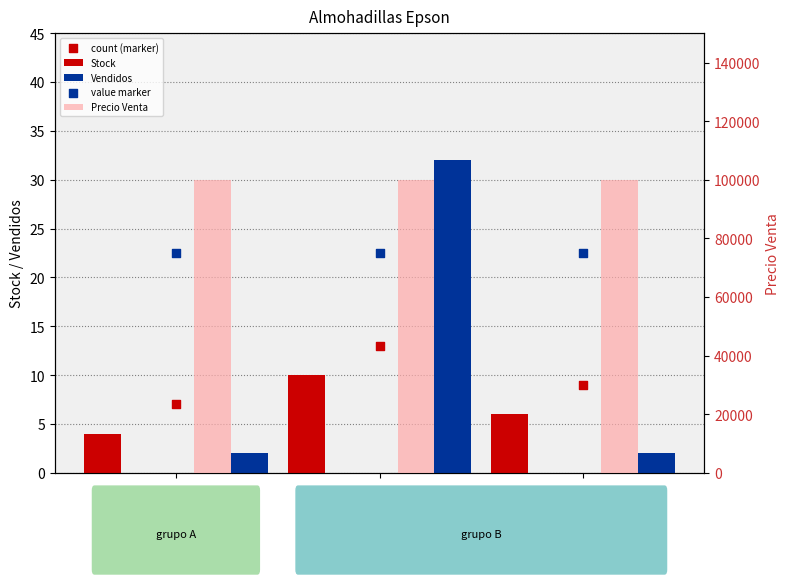

Which series contains the lowest Y value?

Vendidos